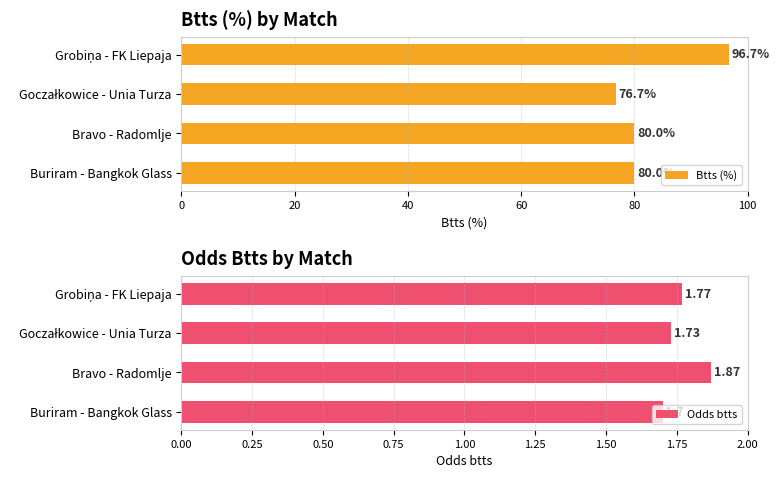

Reading right to left, transcribe all the data shown in this chart.

Btts (%): 80.0	80.0	76.7	96.7
Odds btts: 1.7	1.9	1.7	1.8